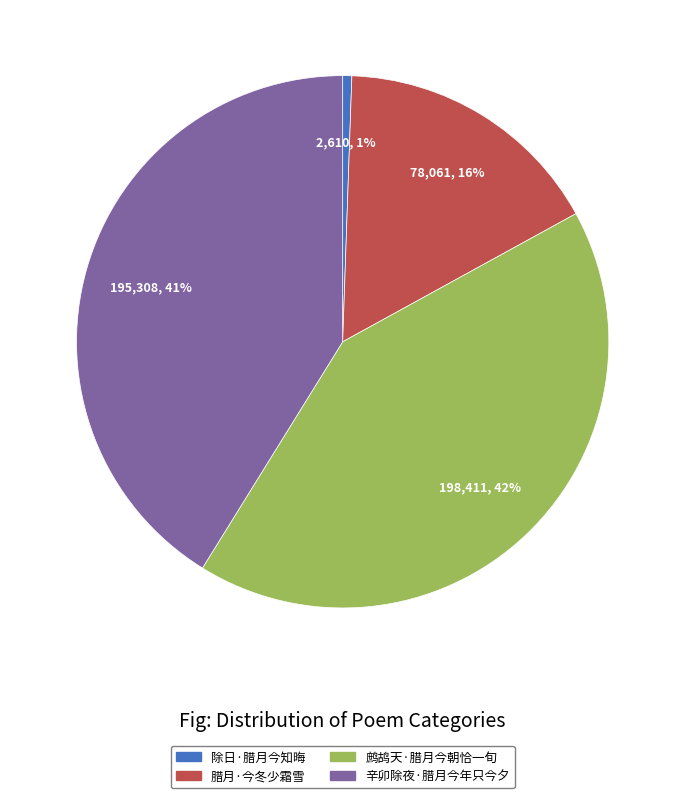

To the nearest percent, what is the difference between the largest and smallest slice percentages?

41%